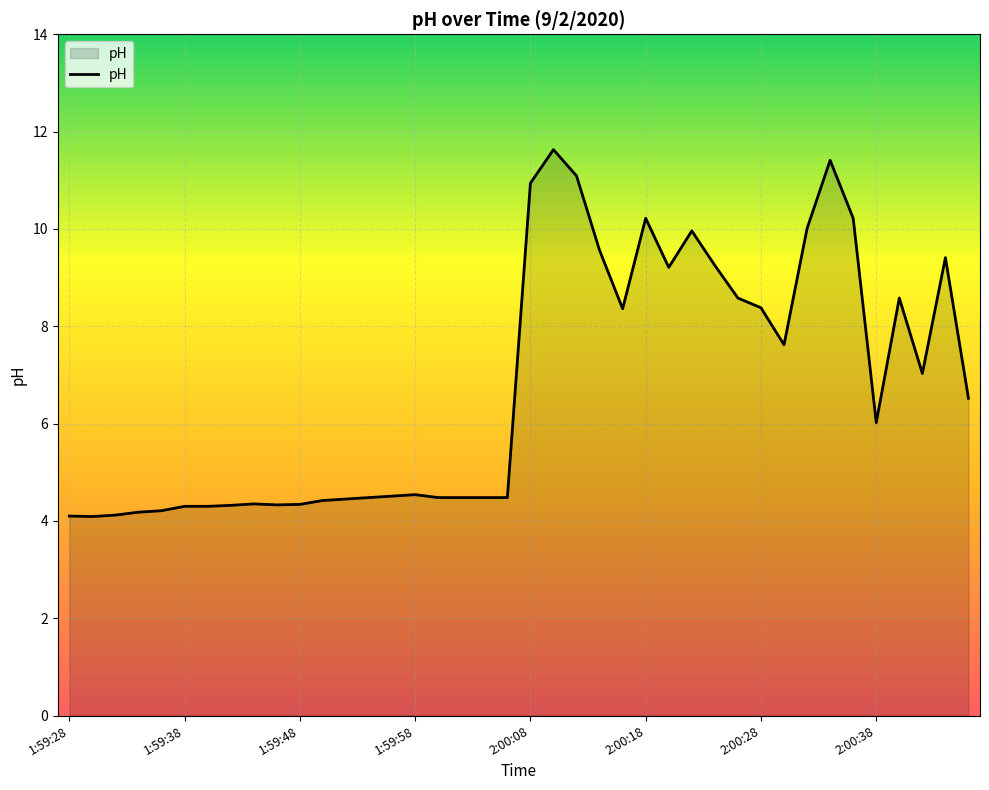

How many lines are shown in the chart?

1